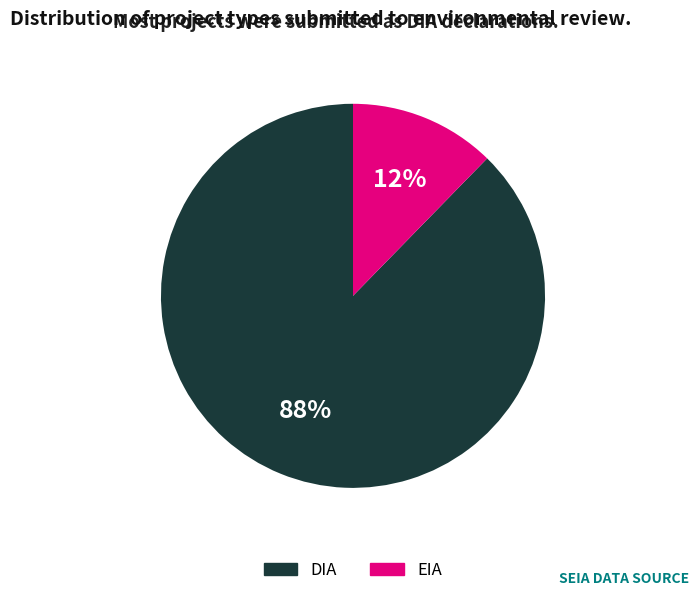

Which has a higher value, EIA or DIA?

DIA